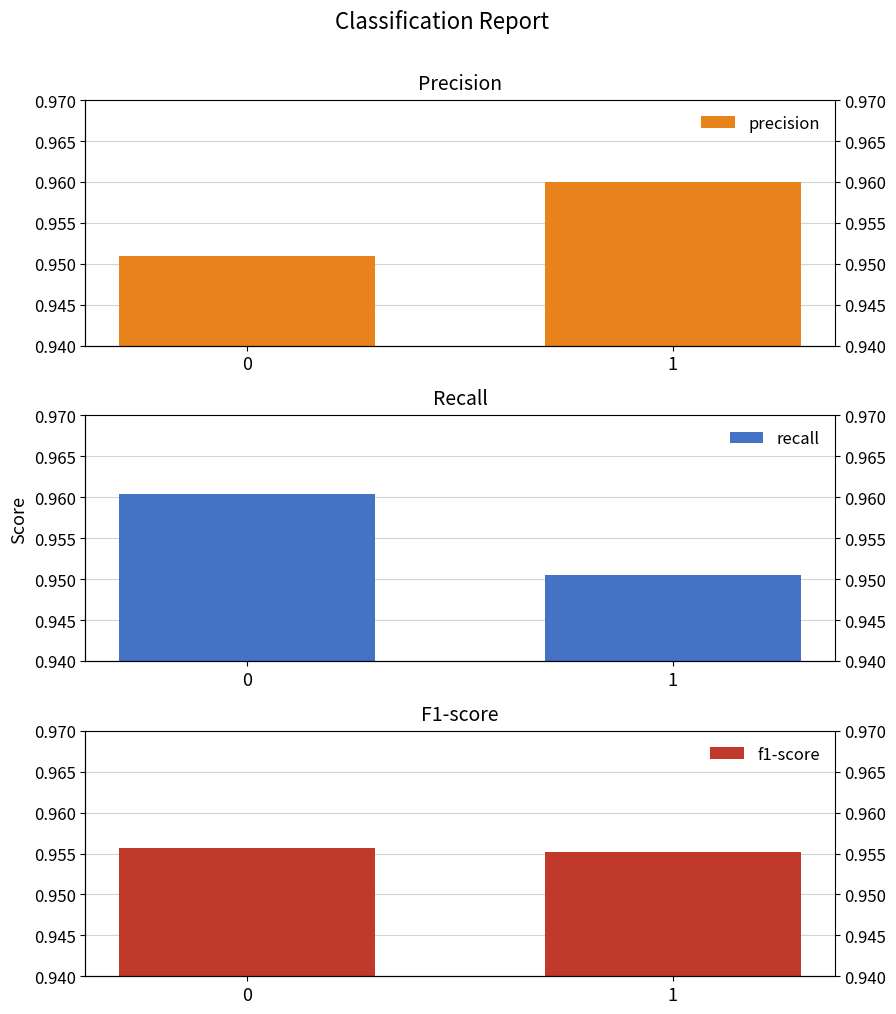

The value of f1-score at 1 is 0.4. True or false?

False